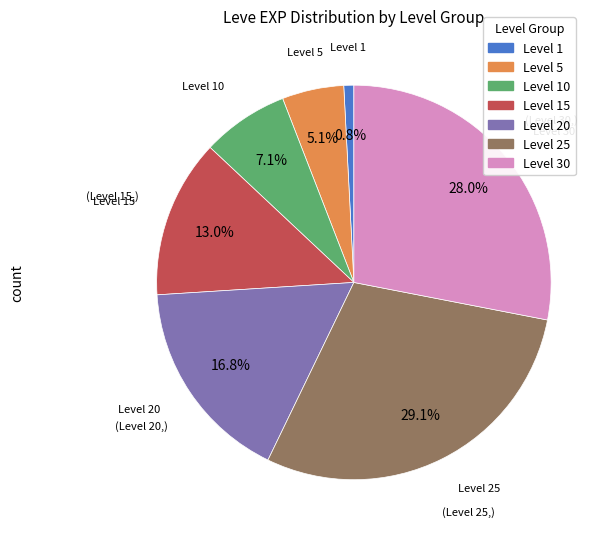

Does any single category account for the majority?

No